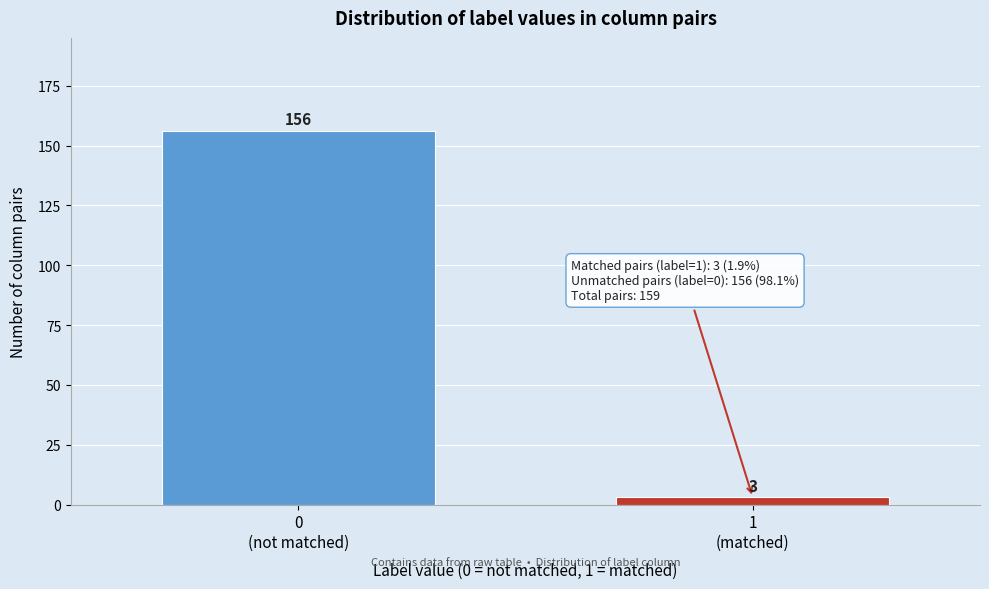

Reading left to right, extract all data points from this chart.

156	3